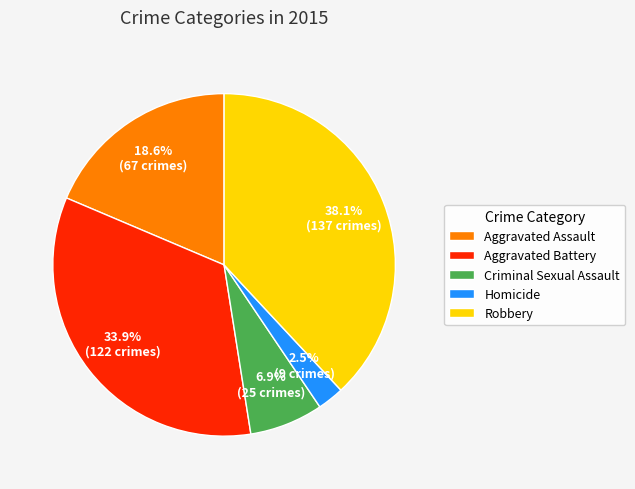

Combined, what portion of the pie is Criminal Sexual Assault and Aggravated Battery?

40.8%